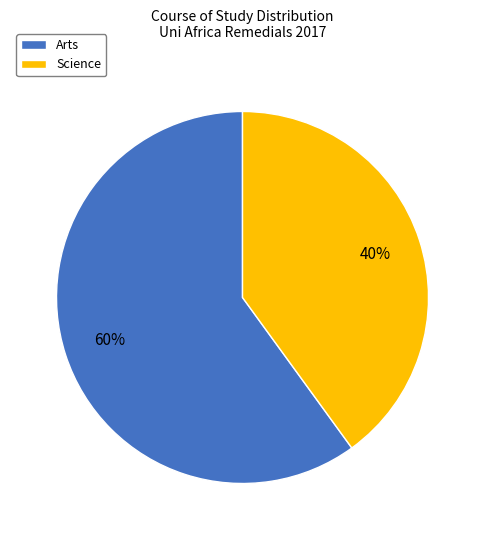

To the nearest percent, what percentage of the pie is Arts?

60%